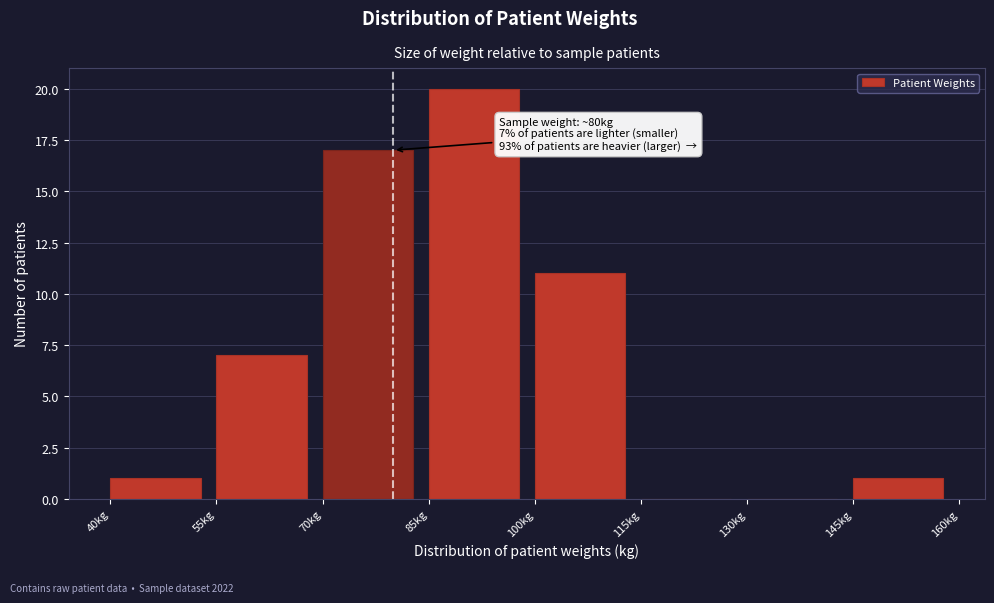

Over which range of the x-axis is the bar tallest?

85 to 100